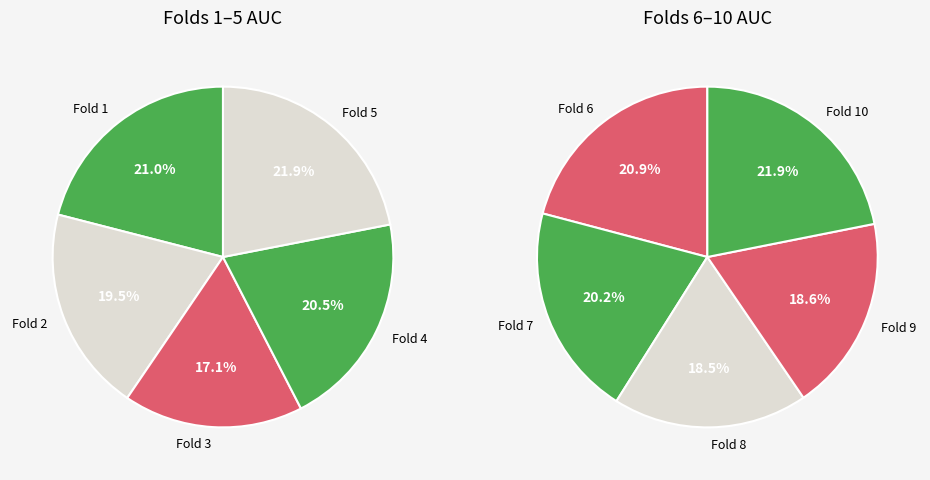

How many segments does this pie chart have?

10